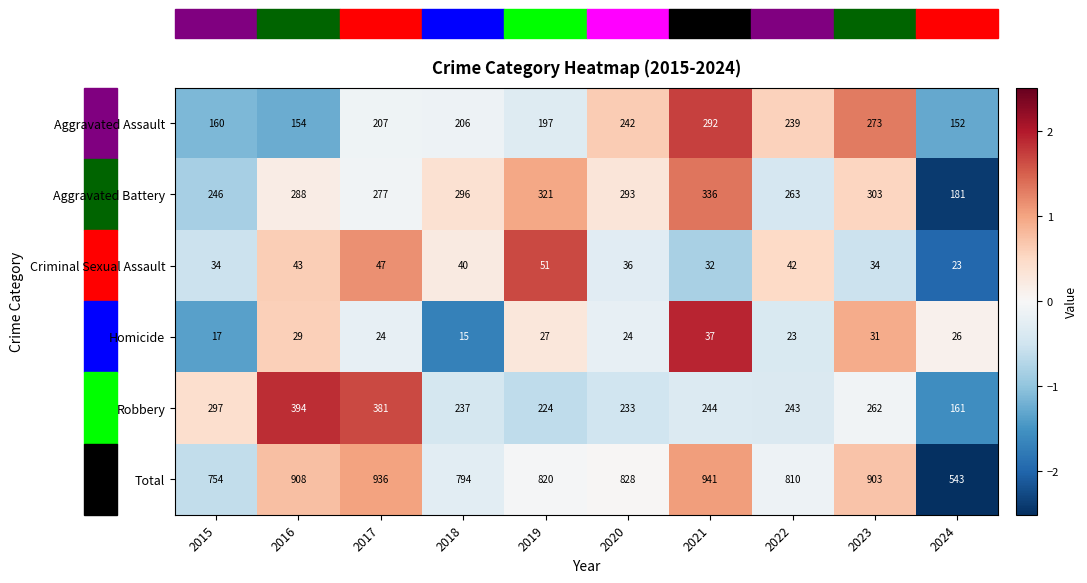

List the series in order of their peak value, lowest first.

Homicide, Criminal Sexual Assault, Aggravated Assault, Aggravated Battery, Robbery, Total